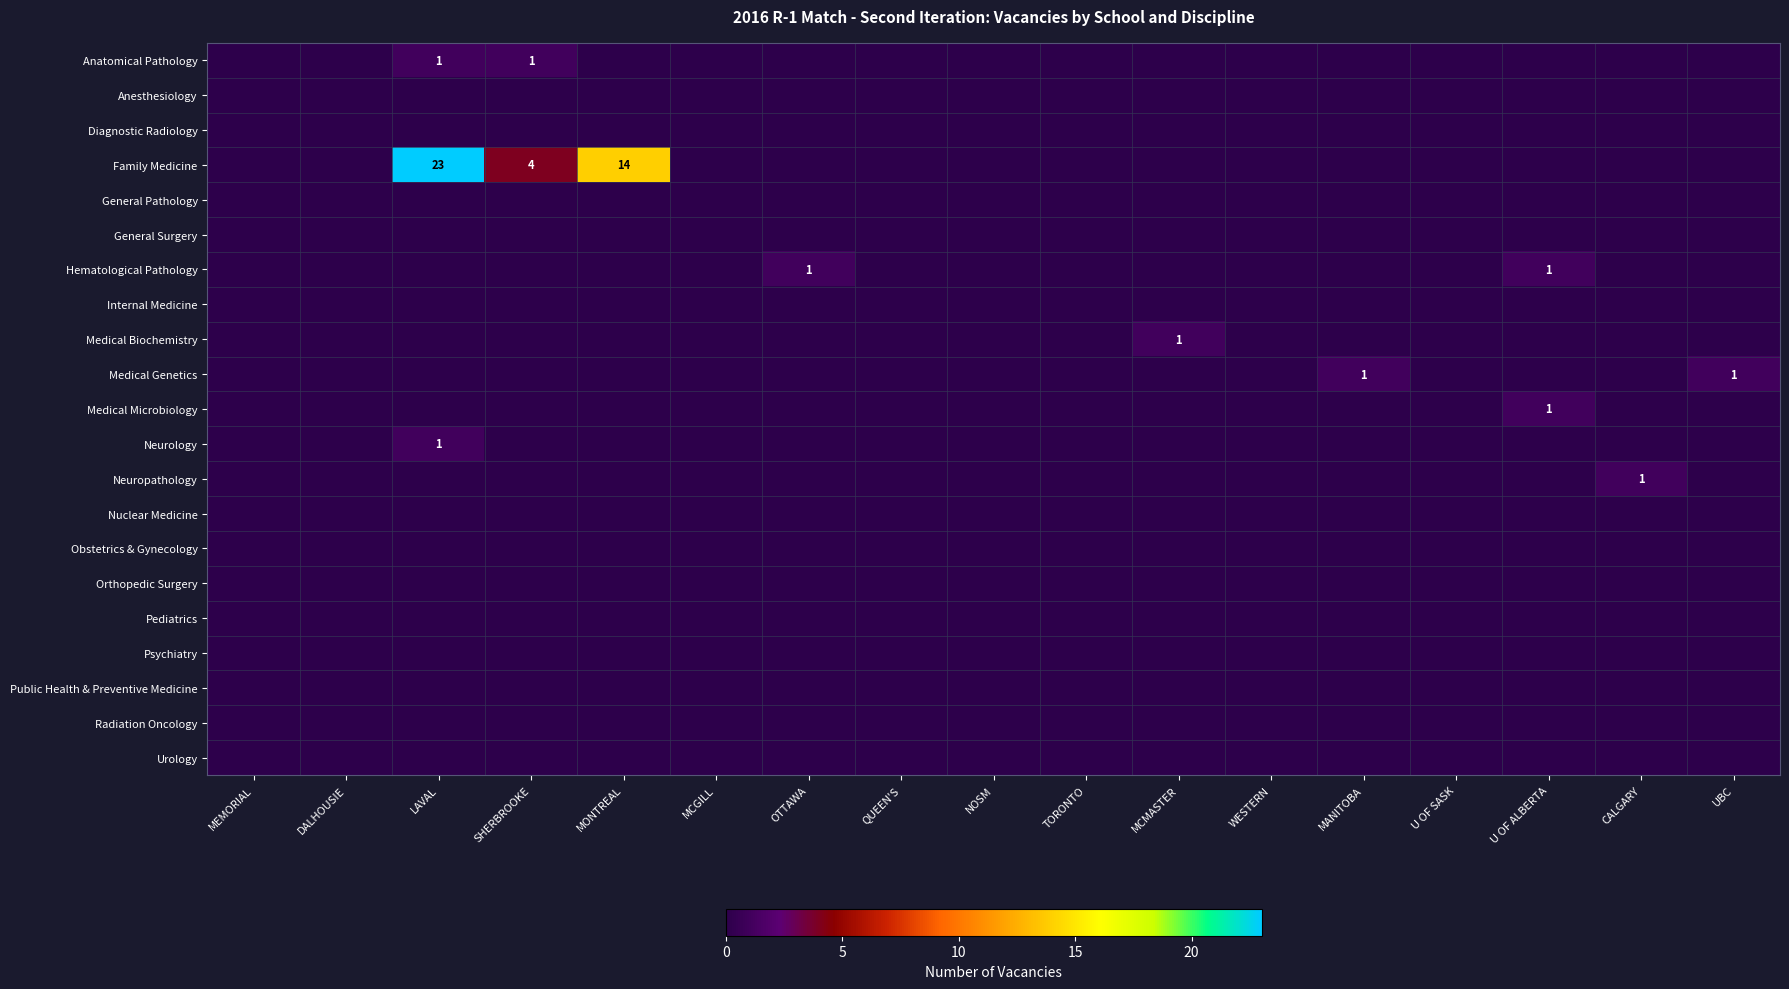

The value of Family Medicine at LAVAL is 10. True or false?

False